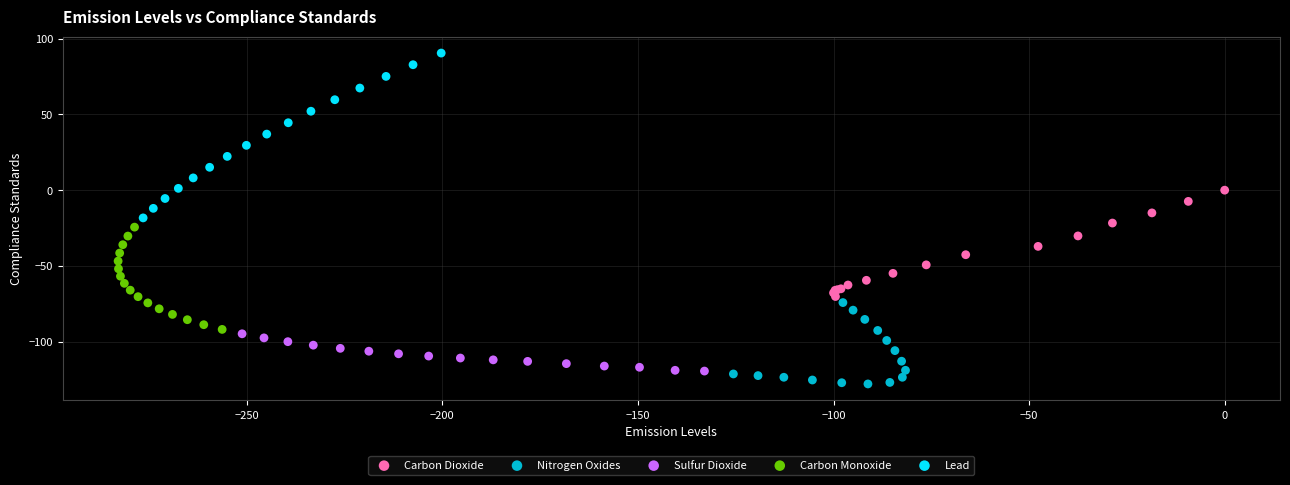

Which series has the widest spread of Y values?

Lead